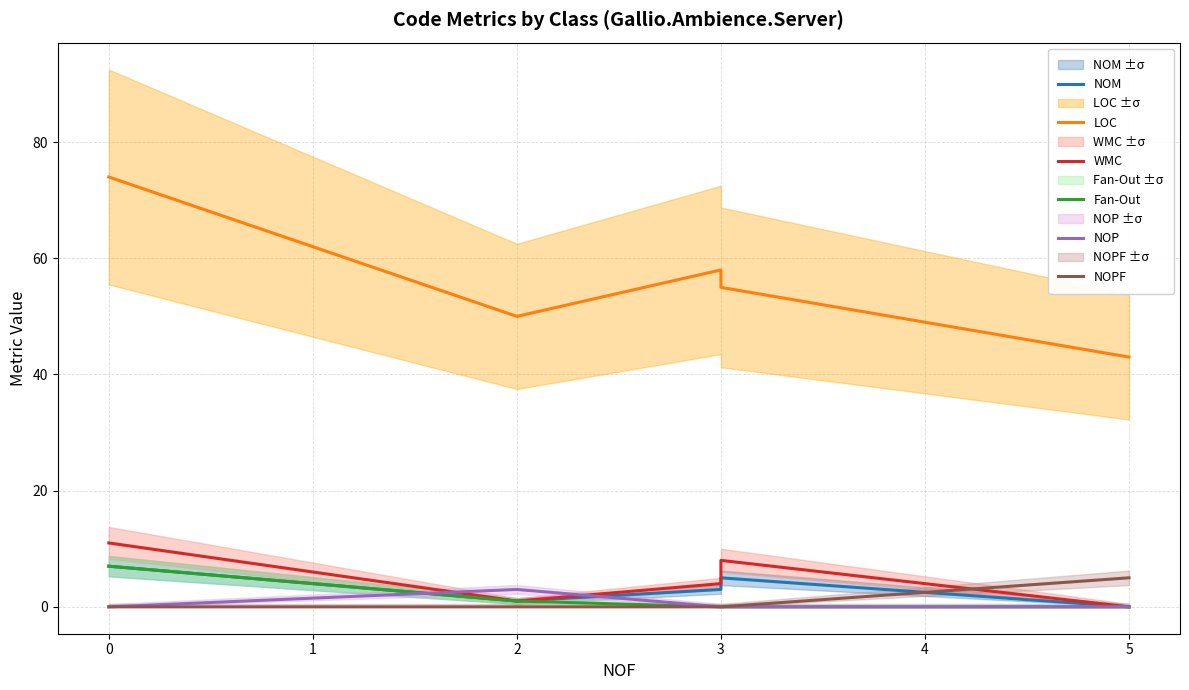

Is this an area chart (filled region under the line)?

No